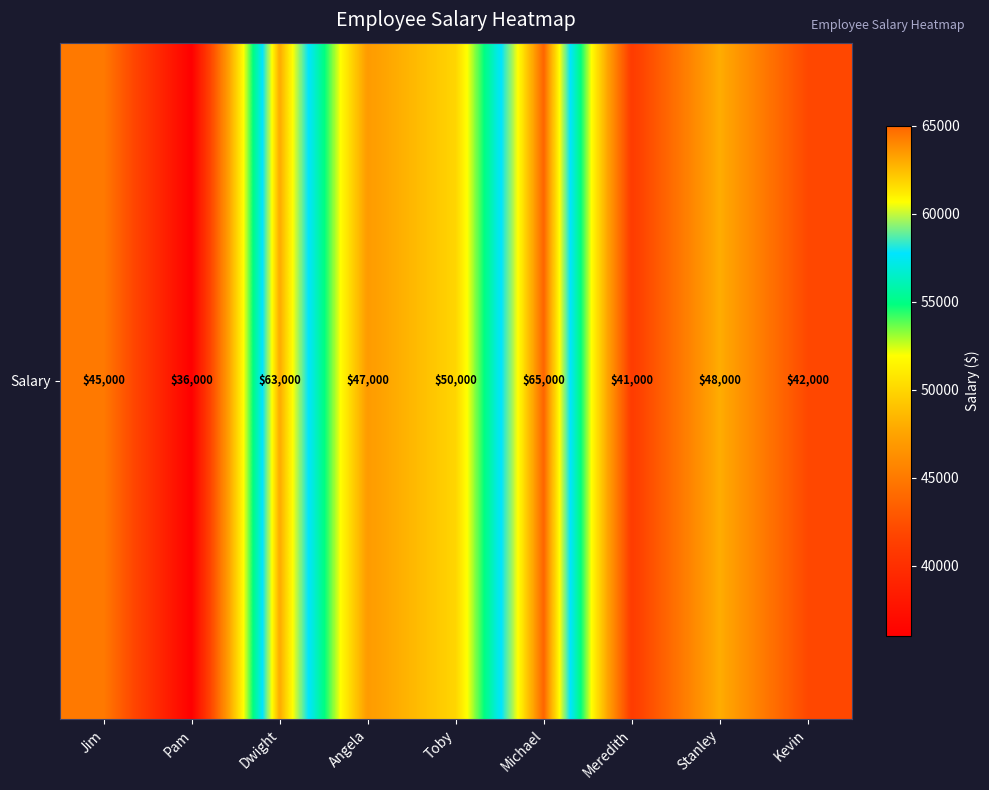

Rank the categories by value from highest to lowest.

Michael, Dwight, Toby, Stanley, Angela, Jim, Kevin, Meredith, Pam